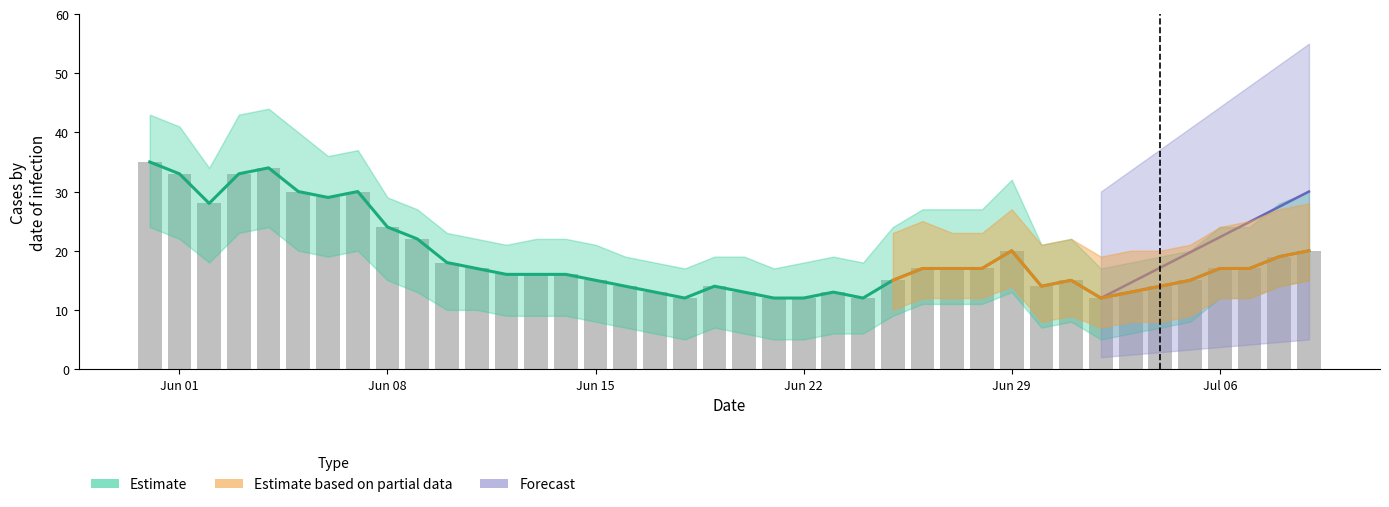

How many groups of bars are there?

40